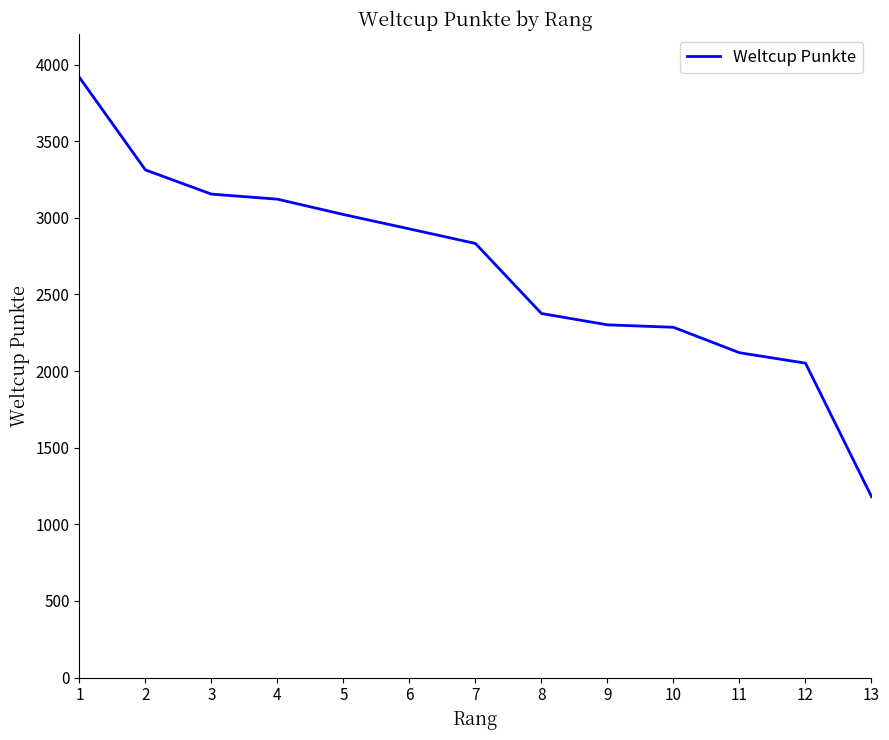

Is it true that the value at 13 is 818?

False